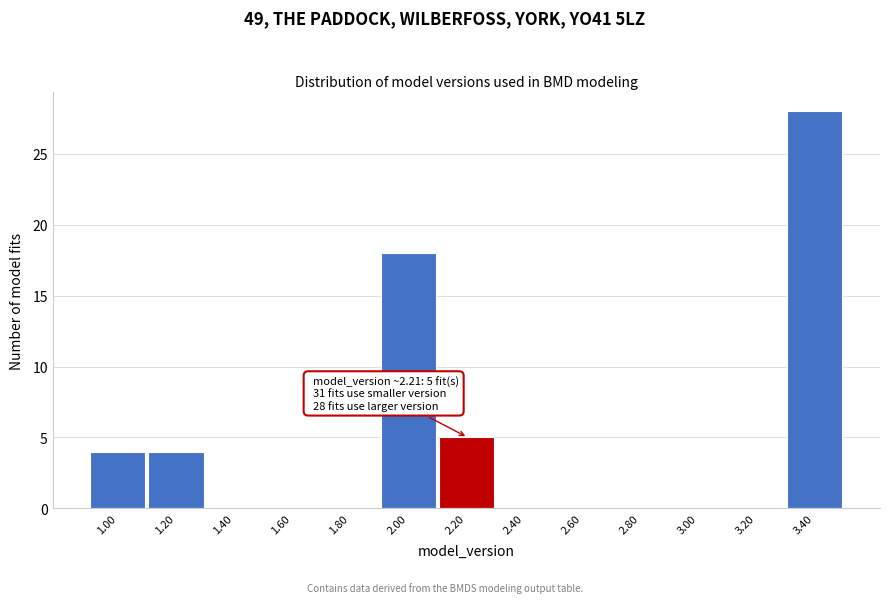

Reading left to right, transcribe all the data shown in this chart.

1.00=4	1.20=4	1.40=0	1.60=0	1.80=0	2.00=18	2.20=5	2.40=0	2.60=0	2.80=0	3.00=0	3.20=0	3.40=28